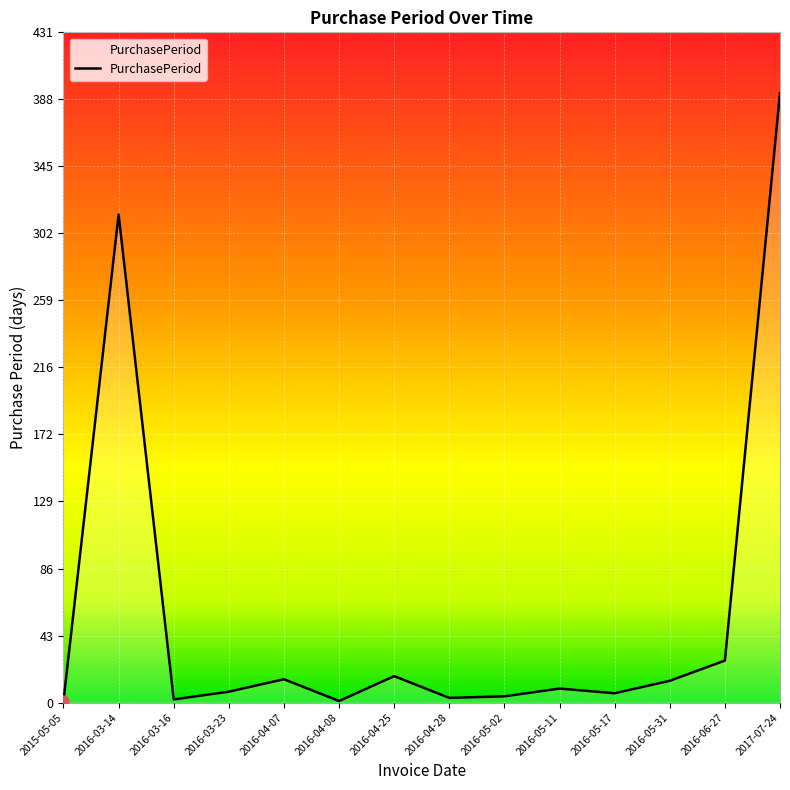

Which has a higher value, 2016-06-27 or 2016-05-02?

2016-06-27